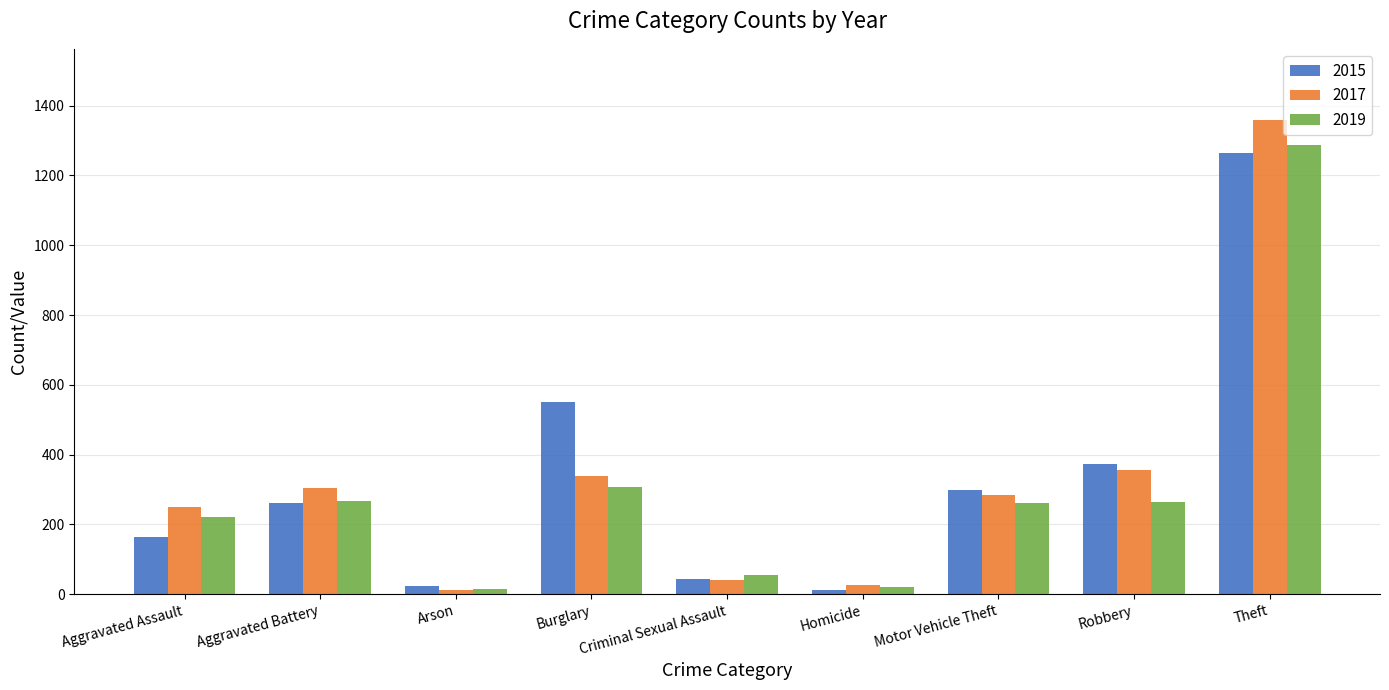

How many values in the 2019 series are below 262?

4